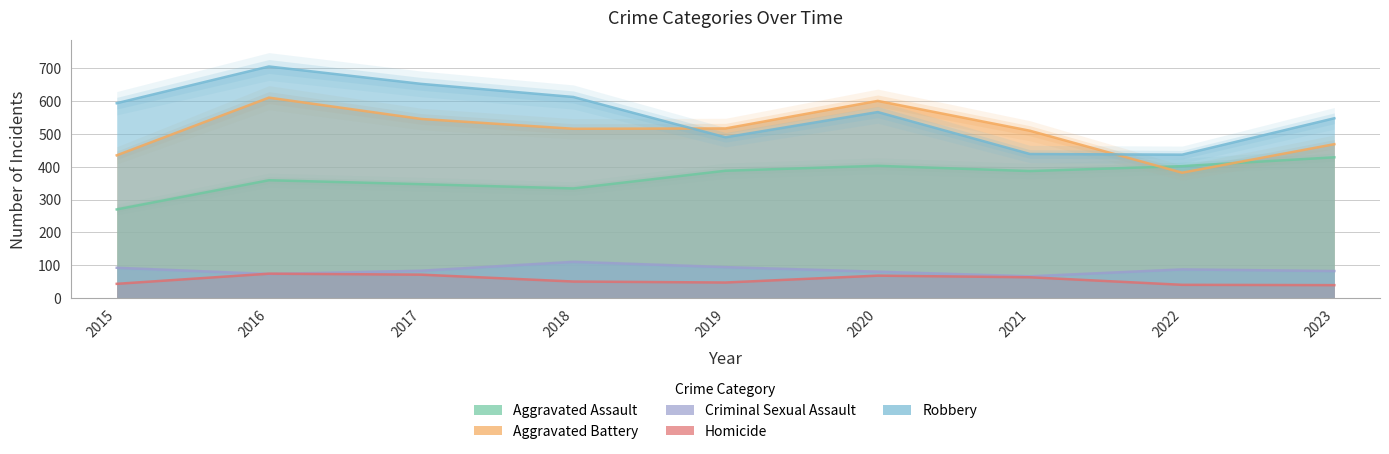

At which category does the chart reach its minimum across all series?

2023